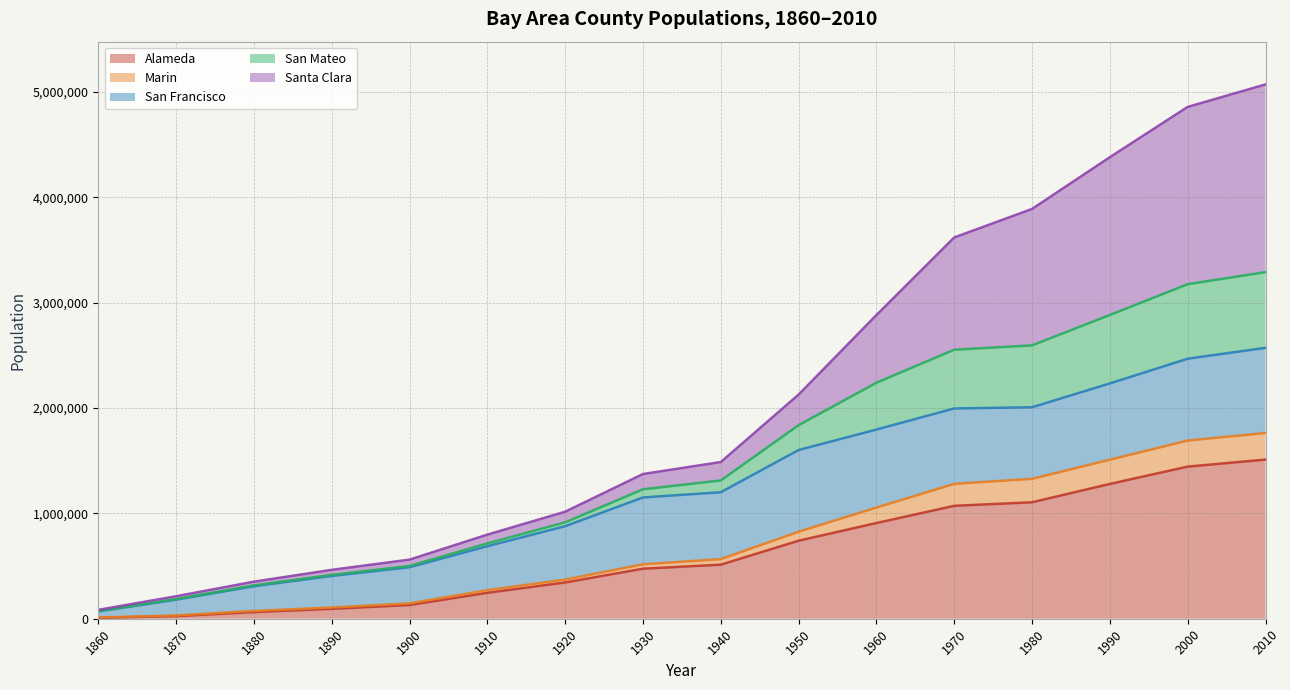

Where is Alameda nearest to the value 759599?

1950